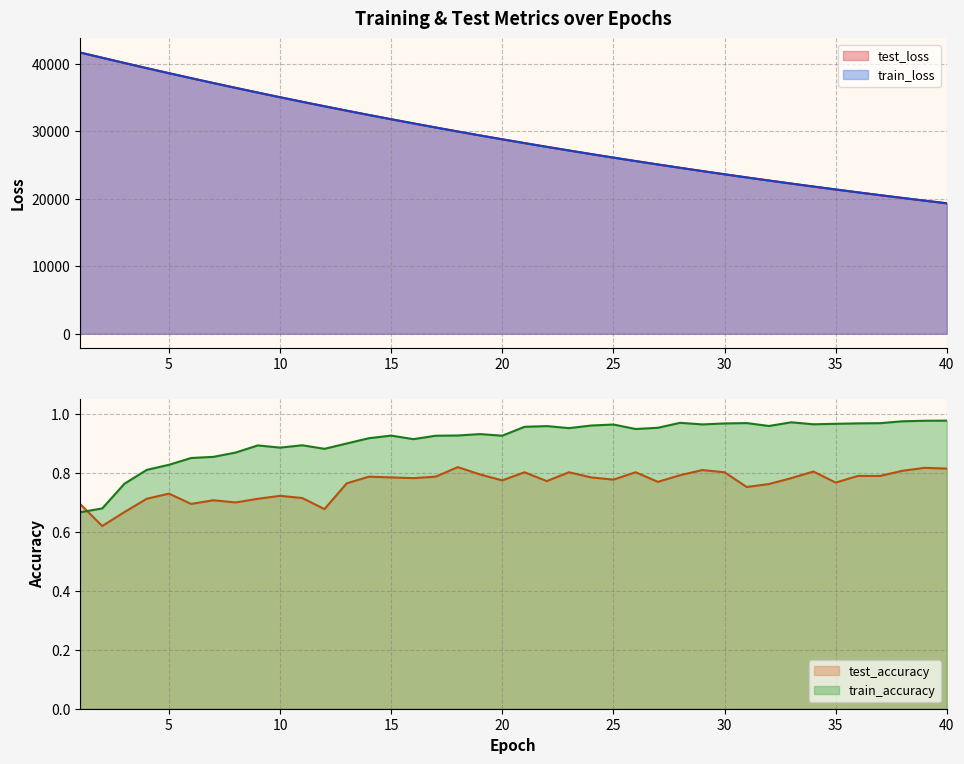

At how many categories does at least one series exceed 22592?

32